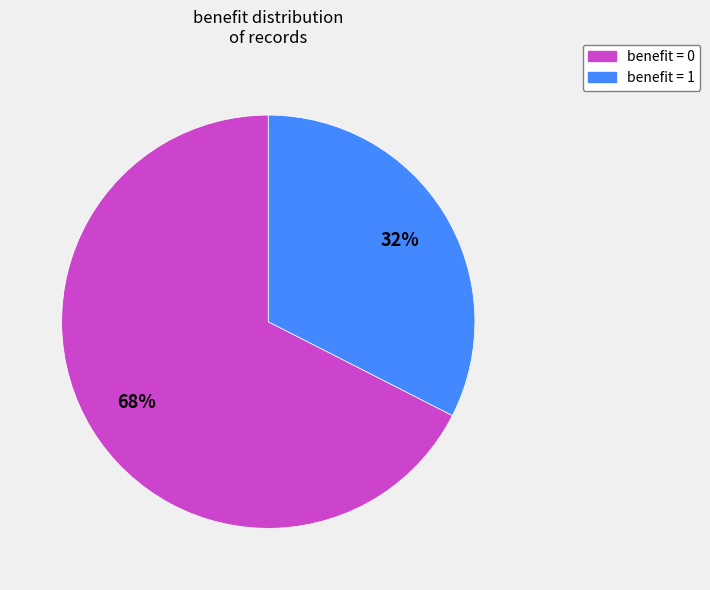

Does any single category account for the majority?

Yes